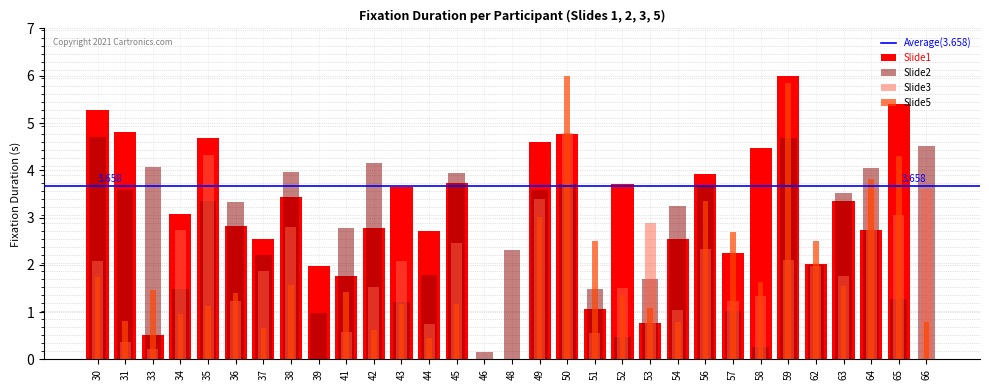

True or false: Fixation Duration_Slide5.JPG_correct_Sum has a value of 0.2 at 44.

False